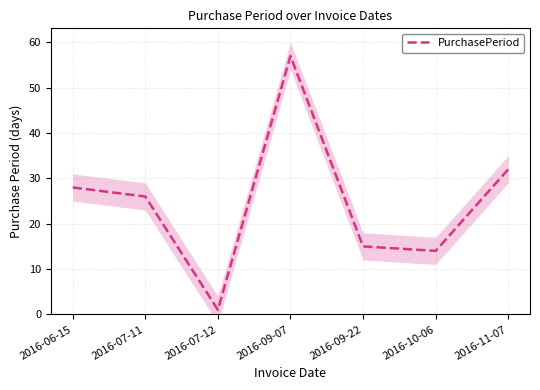

What position from the right is 2016-07-11?

6